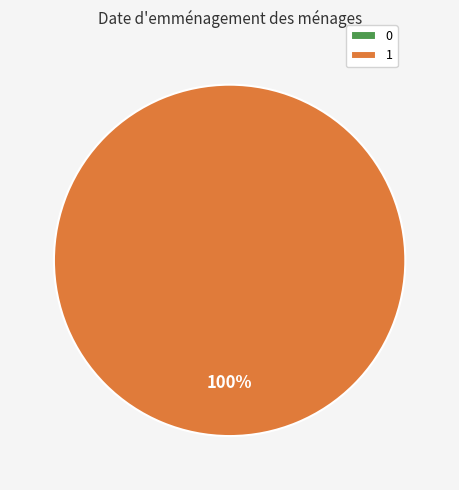

The 0 slice represents 1% of the pie. True or false?

False